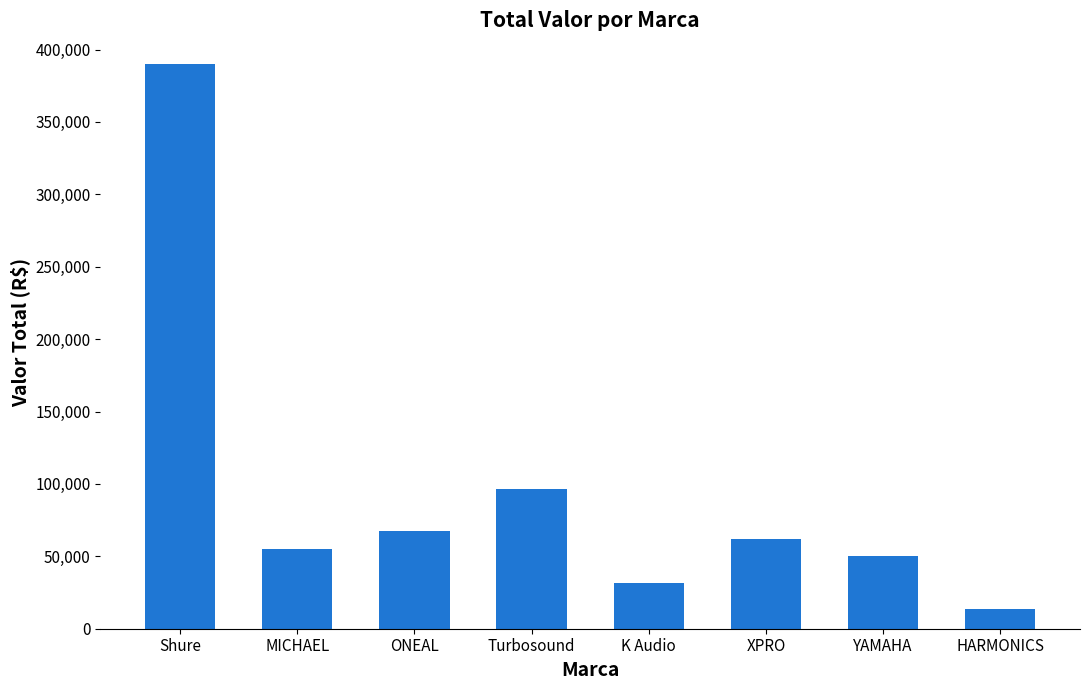

What is the sum of the values at XPRO and Shure?

451990.6